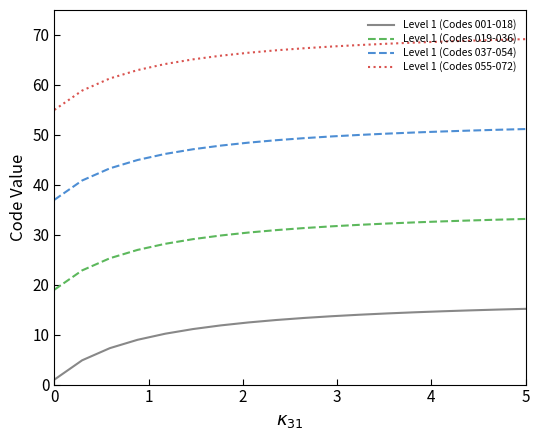

What is the difference between the maximum and minimum values in the Level 1 (Codes 037-054) series?

14.2